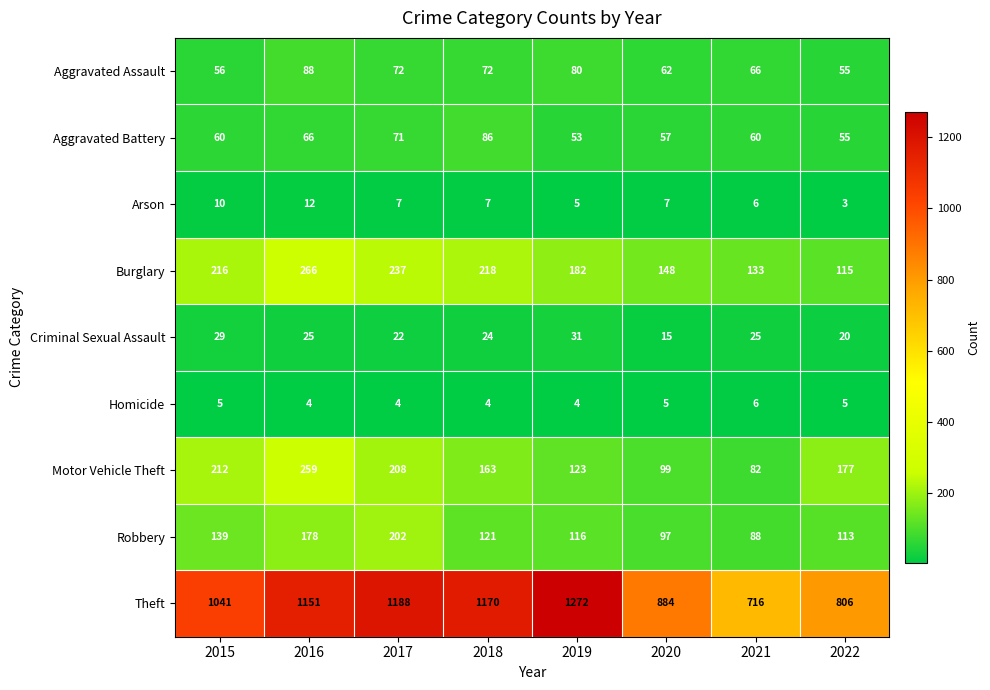

True or false: Criminal Sexual Assault has a value of 29 at 2022.

False